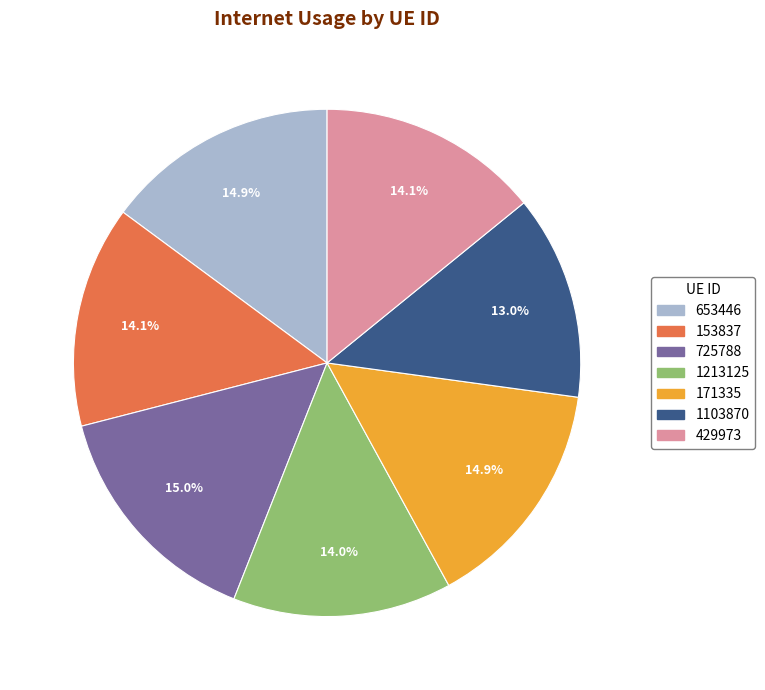

What percentage is NOT represented by 725788?

85.0%